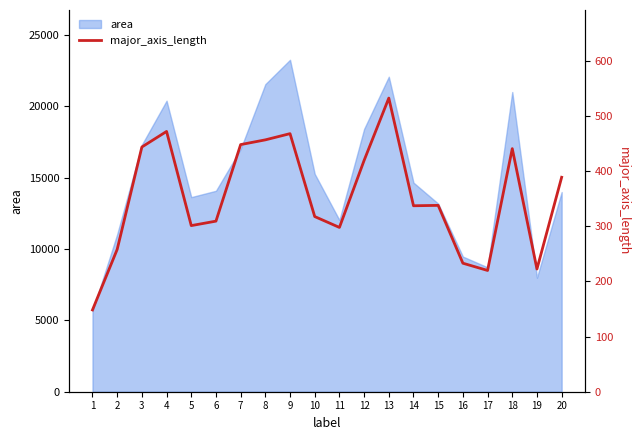

What is the change in value from 2 to 5?

+43.2